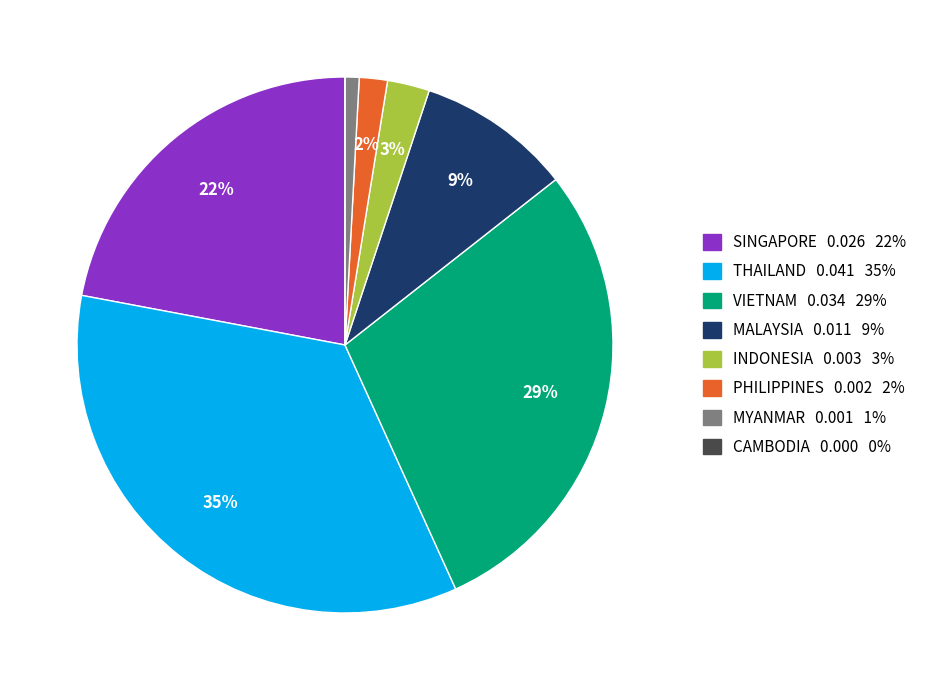

Does VIETNAM represent more than half of the total?

No